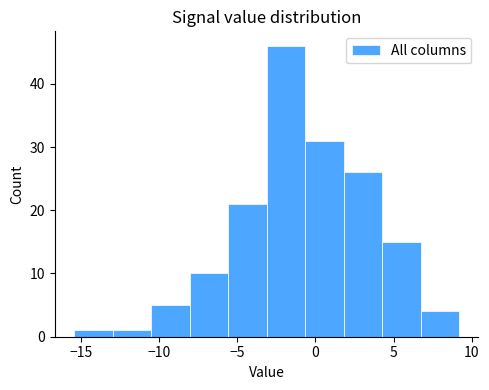

Reading left to right, transcribe this chart: for each bar, give the range it covers on the x-axis and its height. Neither the bar edges nor the heights are printed on the chart, so give them approximately, as read against the axes.

-15.5 to -13.0: 1
-13.0 to -10.5: 1
-10.5 to -8.0: 5
-8.0 to -5.5: 10
-5.5 to -3.0: 21
-3.0 to -0.5: 46
-0.5 to 2.0: 31
2.0 to 4.5: 26
4.5 to 6.5: 15
6.5 to 9.0: 4